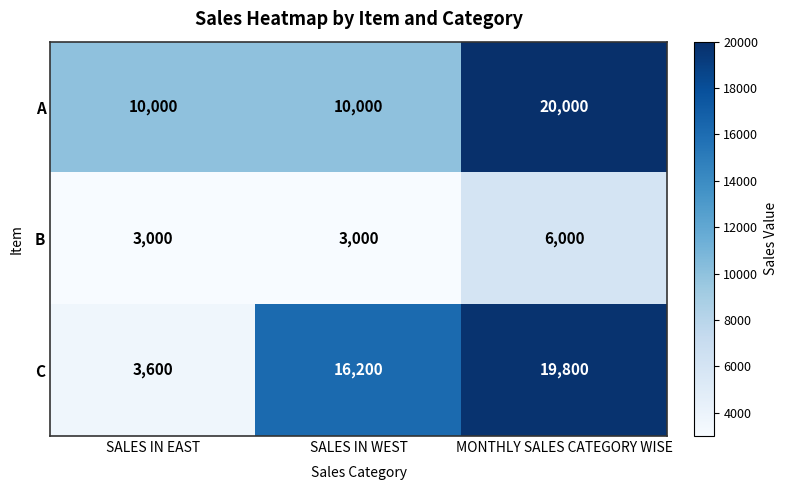

What is the total value across all series at SALES IN WEST?

29200